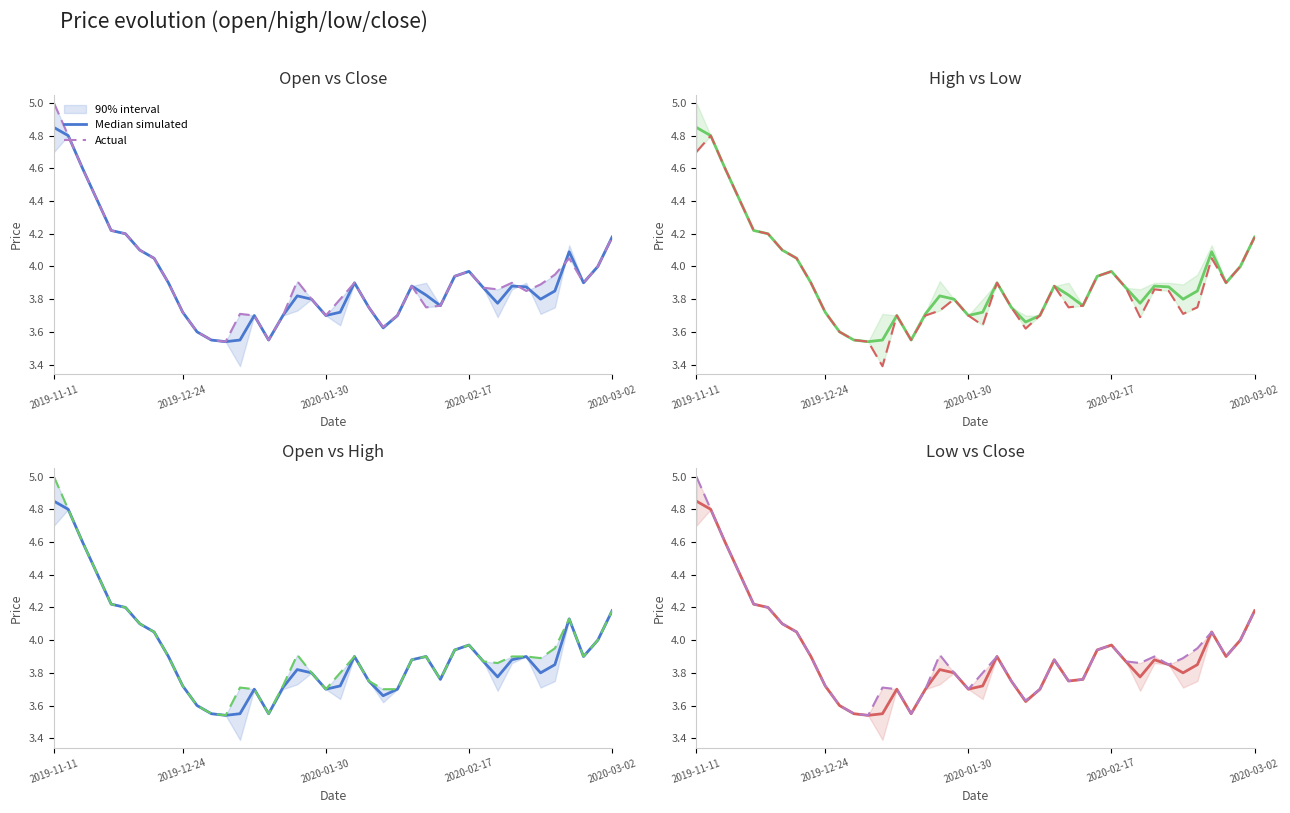

What is the difference between the highest and lowest values at 34?

0.1